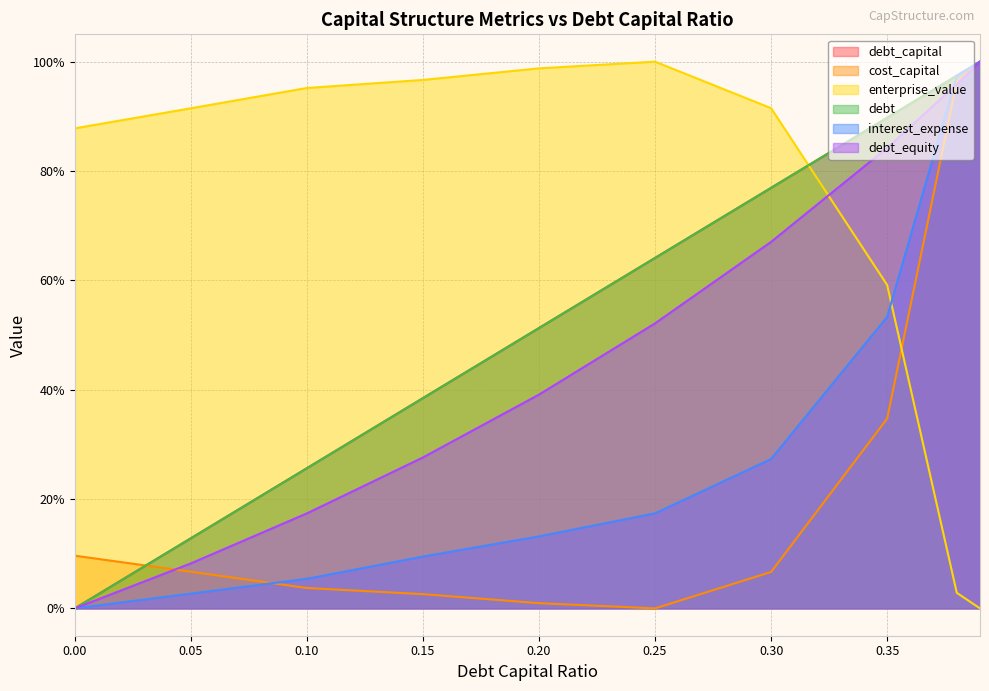

Between 0.39 and 0.1, which is larger?

0.39